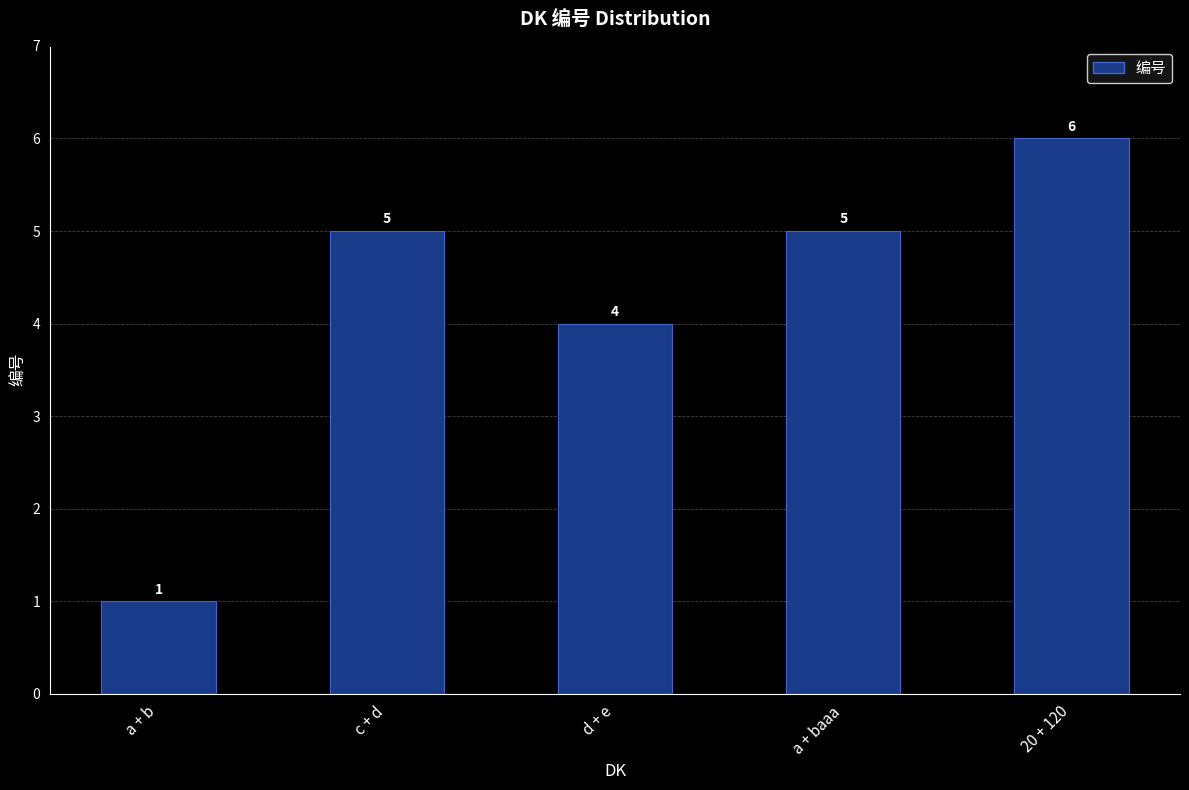

What is the label of the 4th bar from the right?

c + d